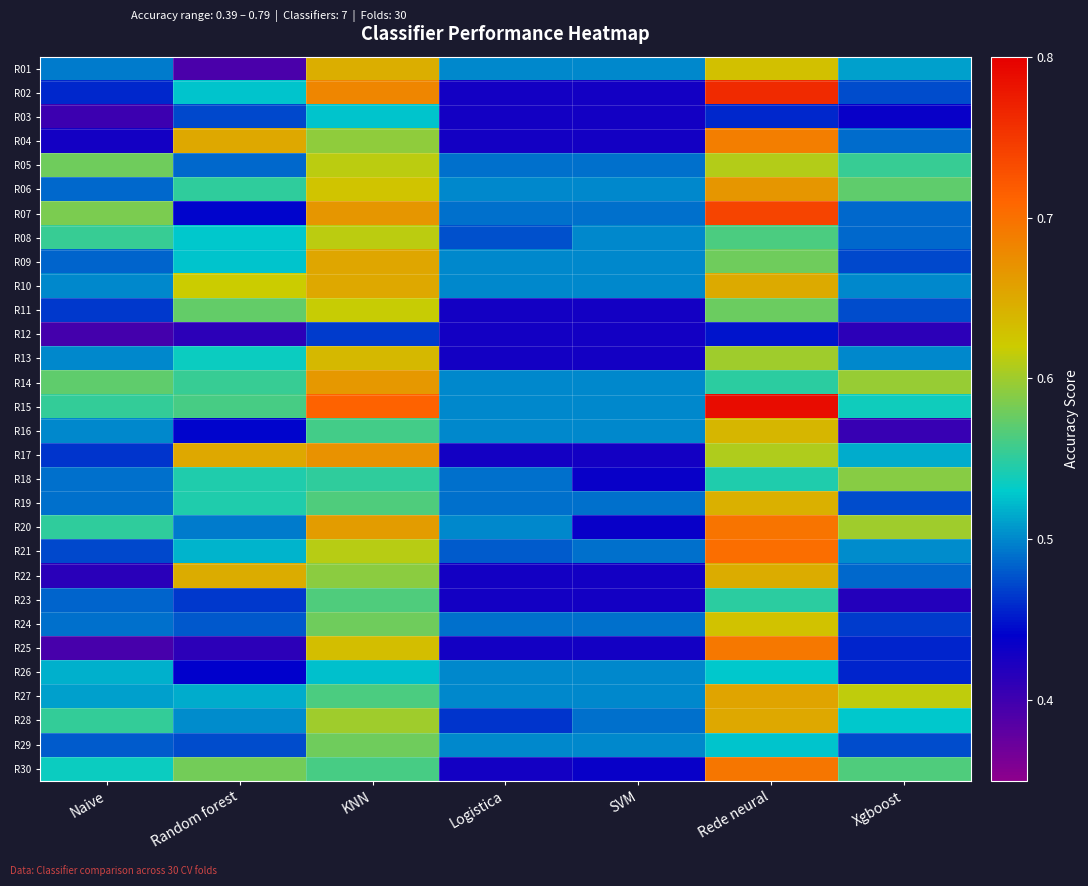

Which series has the largest total across all categories?

R15